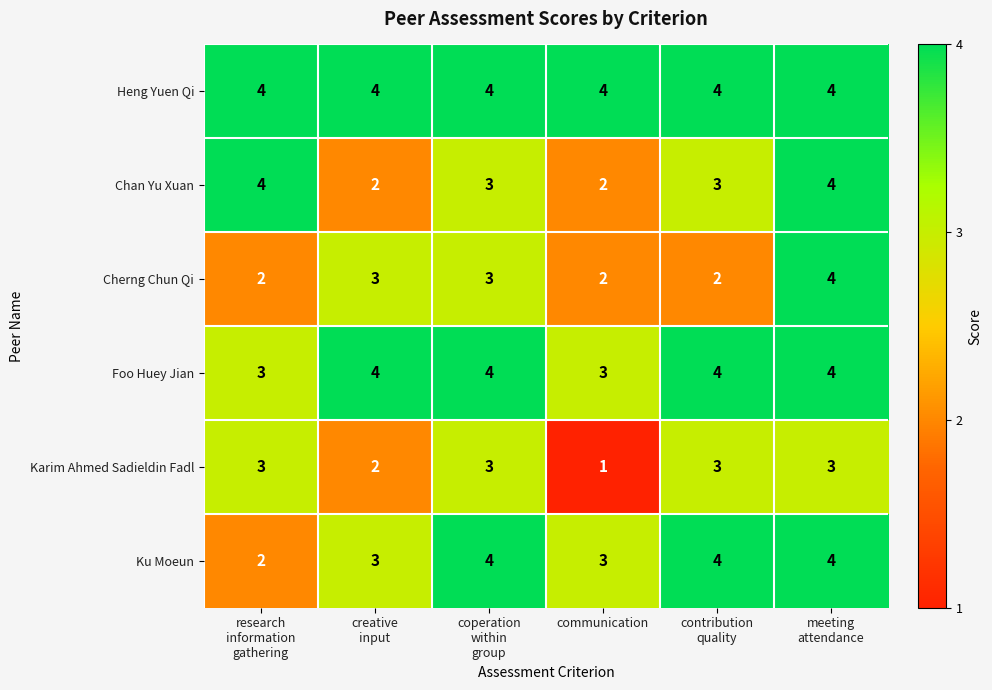

What value does the Foo Huey Jian series have at communication?

3